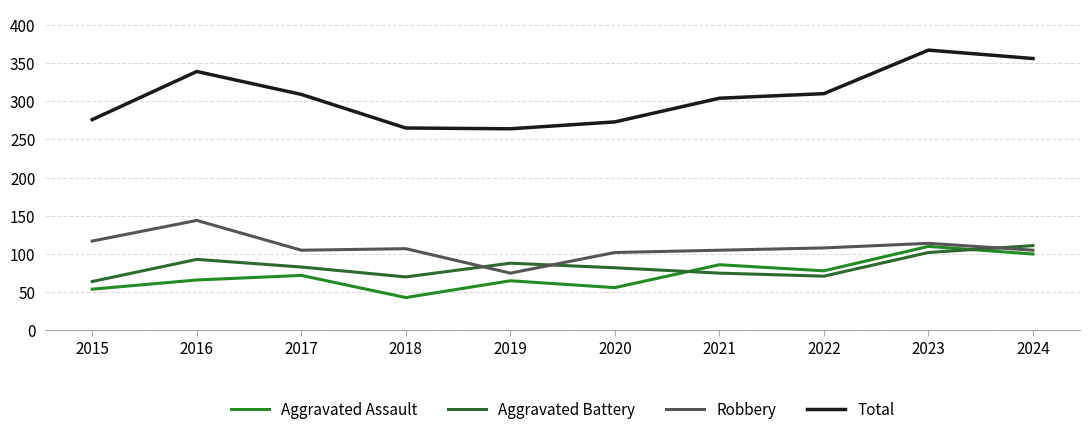

At how many categories does at least one series exceed 366?

1